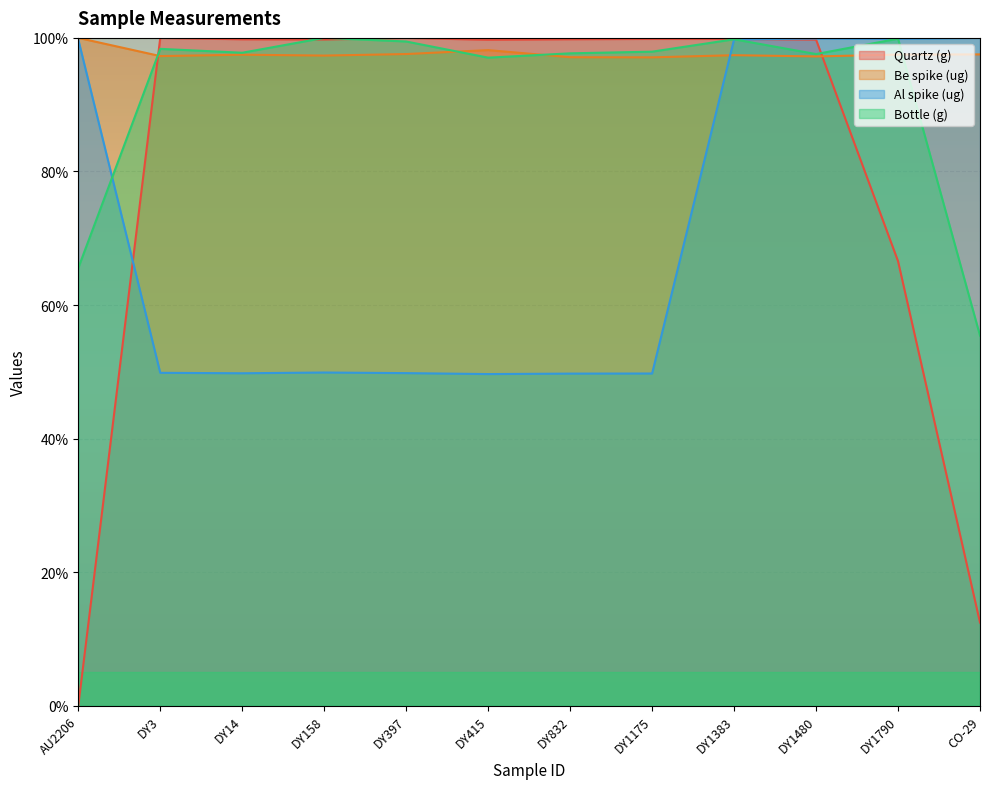

Reading left to right, list all the values displayed in this chart.

Quartz (g): AU2206=0.0	DY3=100.0	DY14=99.8	DY158=99.8	DY397=100.0	DY415=99.7	DY832=99.8	DY1175=99.8	DY1383=99.8	DY1480=99.7	DY1790=66.6	CO-29=12.5
Be spike (ug): AU2206=100.0	DY3=97.3	DY14=97.5	DY158=97.4	DY397=97.6	DY415=98.2	DY832=97.1	DY1175=97.1	DY1383=97.4	DY1480=97.2	DY1790=97.5	CO-29=97.5
Al spike (ug): AU2206=99.8	DY3=49.9	DY14=49.8	DY158=49.9	DY397=49.8	DY415=49.7	DY832=49.7	DY1175=49.8	DY1383=99.8	DY1480=99.9	DY1790=99.9	CO-29=100.0
Bottle (g): AU2206=65.6	DY3=98.4	DY14=97.8	DY158=100.0	DY397=99.5	DY415=97.0	DY832=97.7	DY1175=97.9	DY1383=99.8	DY1480=97.6	DY1790=99.9	CO-29=55.4